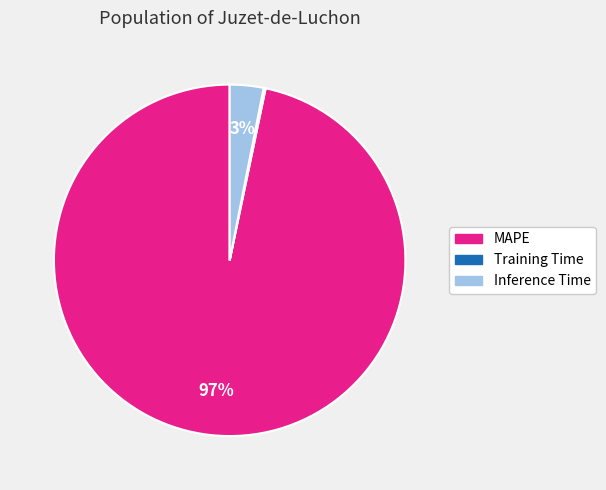

To the nearest percent, what is the difference between the largest and smallest slice percentages?

97%